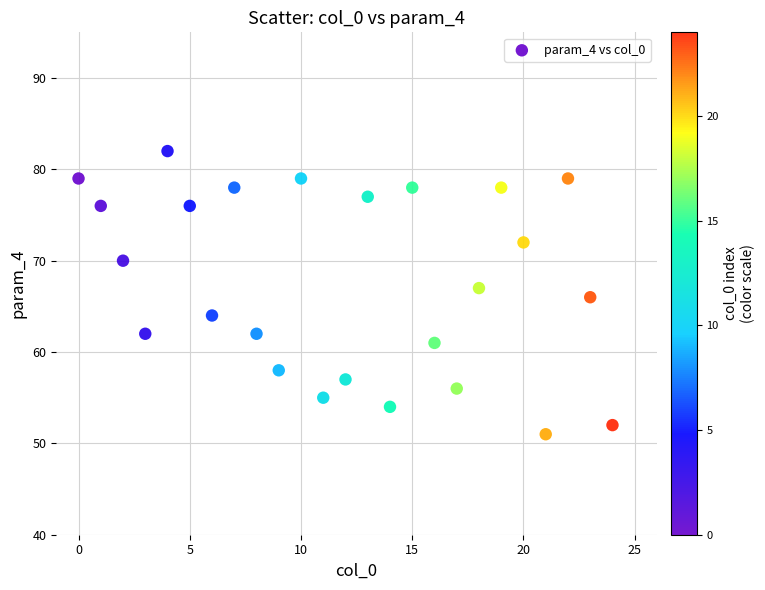

What is the range of Y values (max minus min)?

31